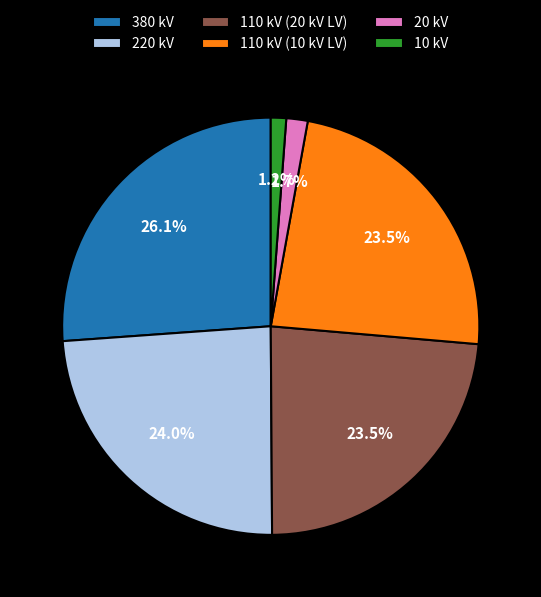

Combined, what portion of the pie is 110 kV (10 kV LV) and 20 kV?

25.2%